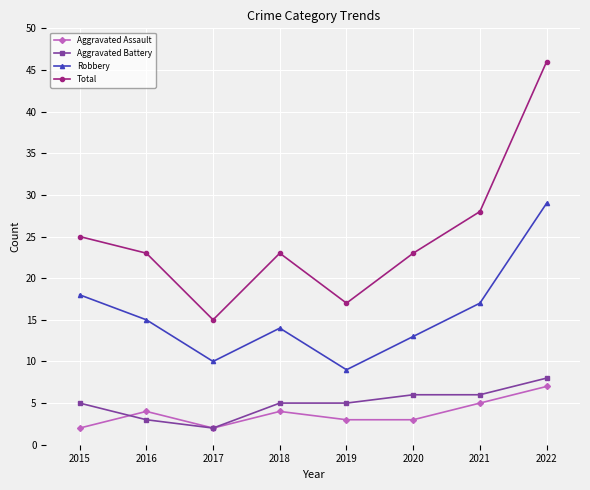

Where does the Robbery series first go above 15?

2015